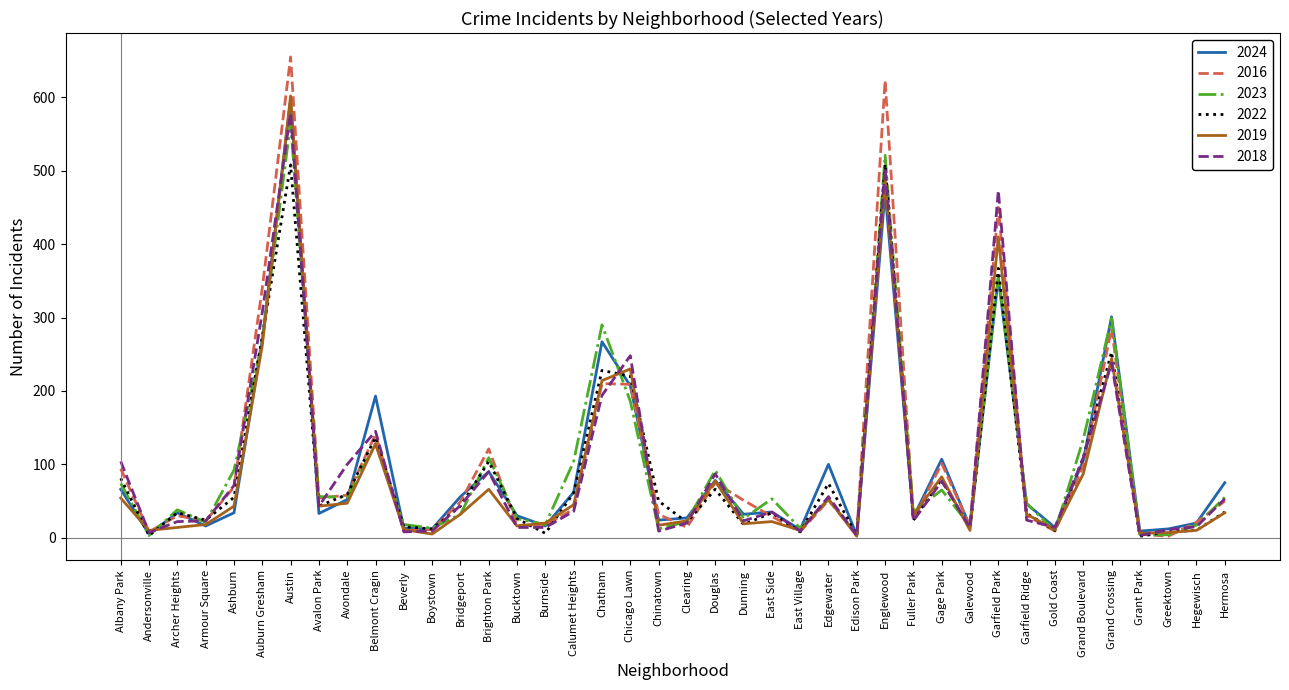

What is the difference between the highest and lowest values at Albany Park?

50